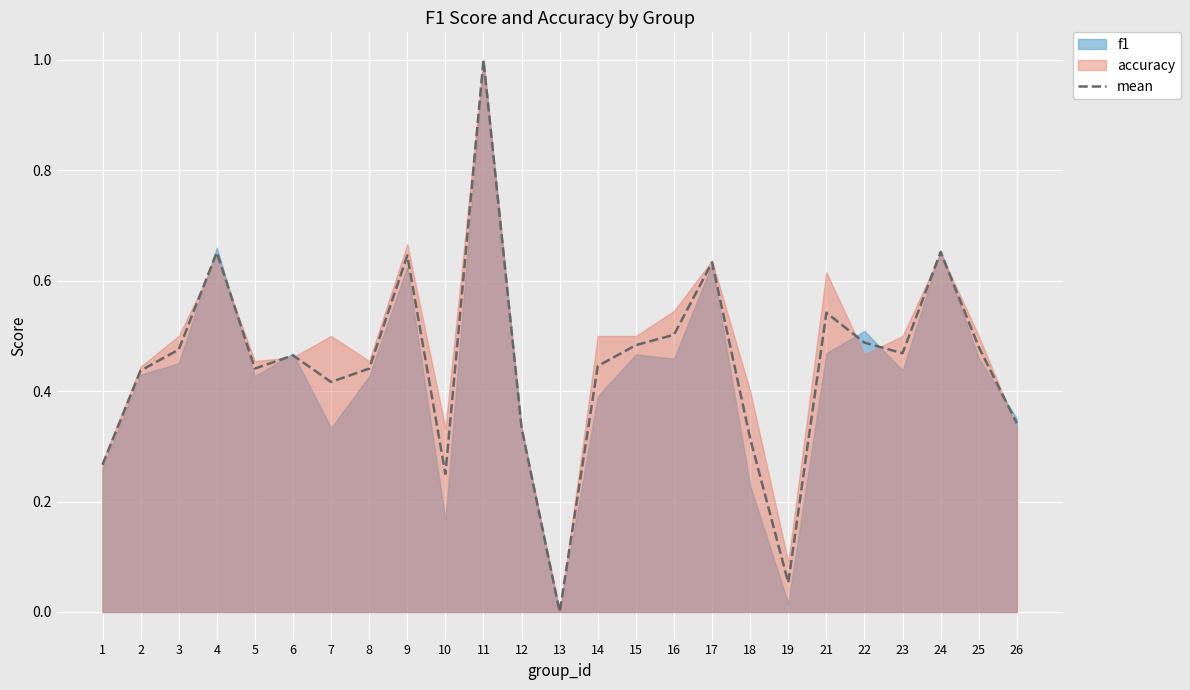

What is the difference between the maximum and minimum values?

1.0